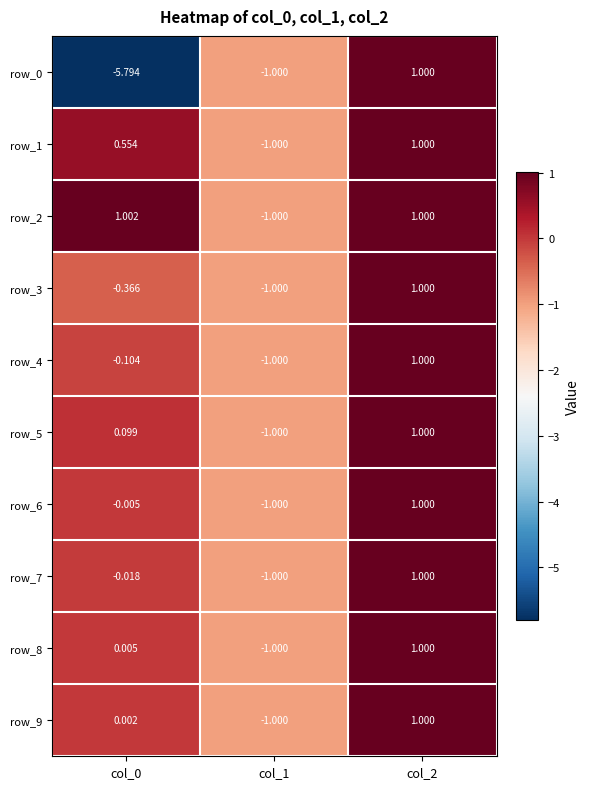

How many negative values does the row_1 series have?

1